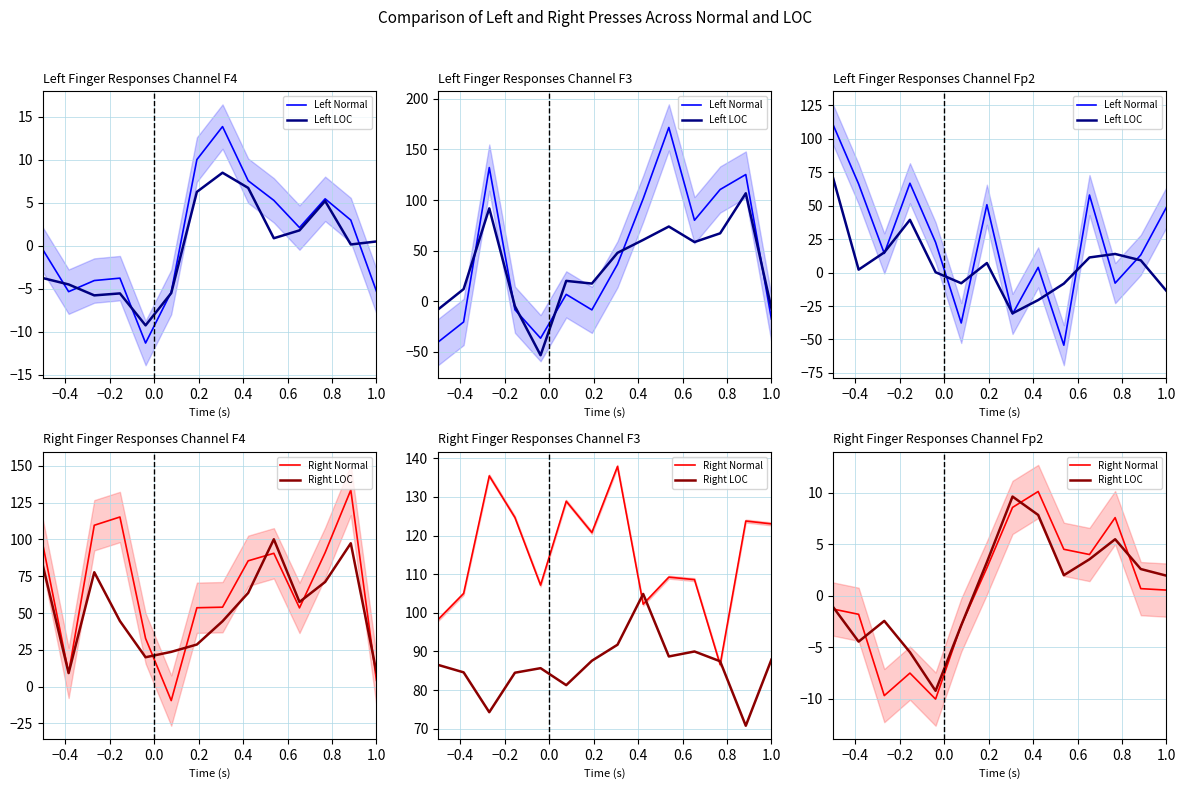

How many intersections are there between Right LOC and Right Normal?

6